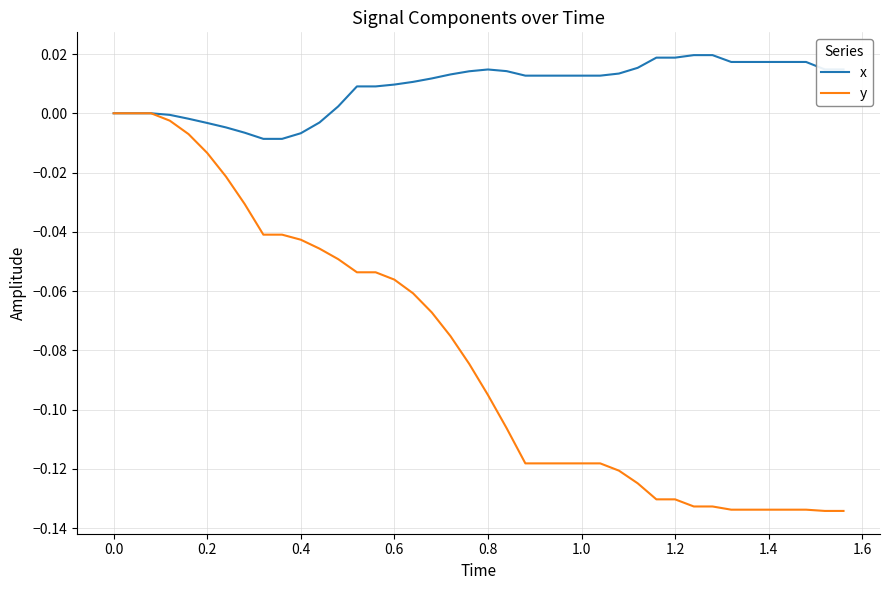

Which series has the largest total across all categories?

x